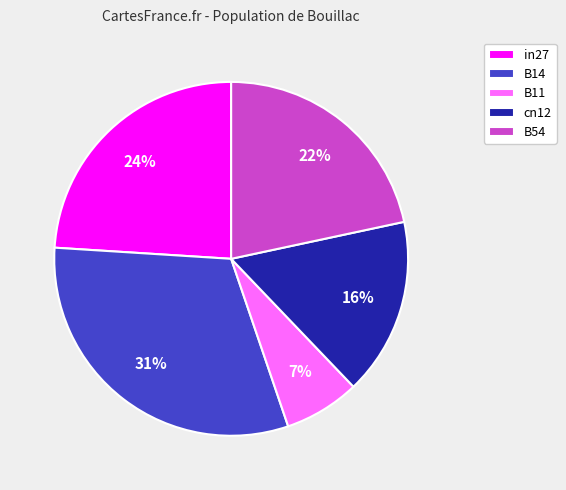

What percentage is the B14 slice, to the nearest percent?

31%